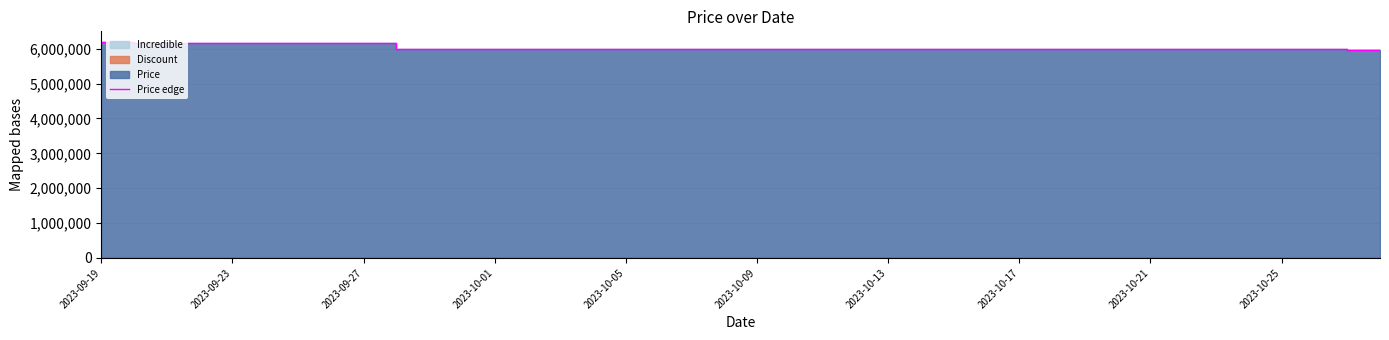

What is the minimum value shown in the chart?

5978000